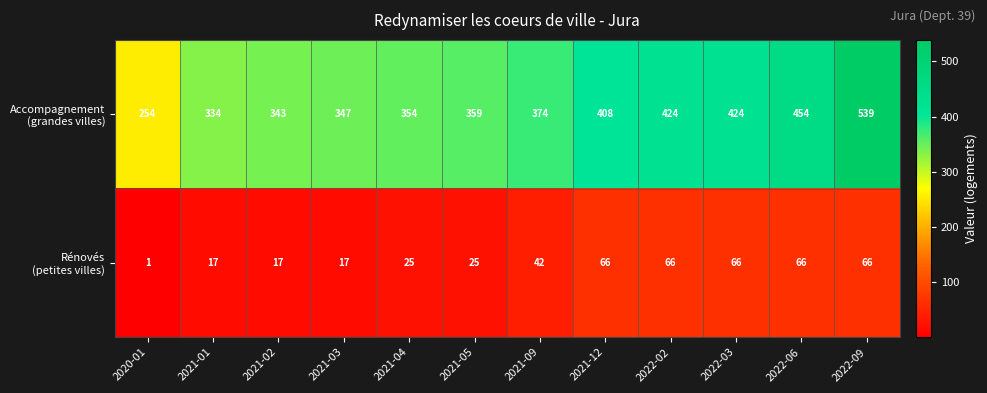

At which category does the chart reach its peak across all series?

2022-09